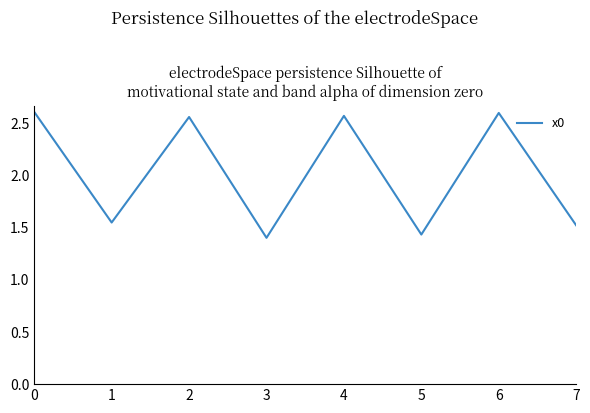

At which category does the data reach its first local valley?

1